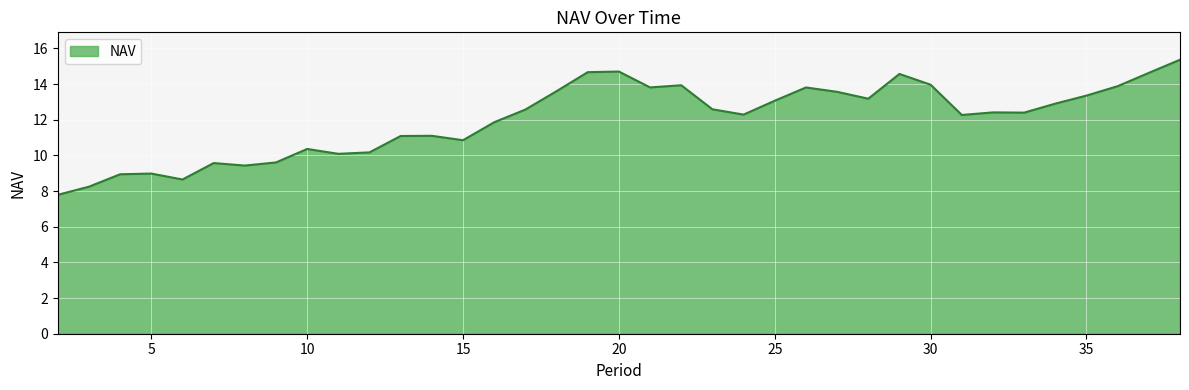

What is the smallest value displayed?

7.8